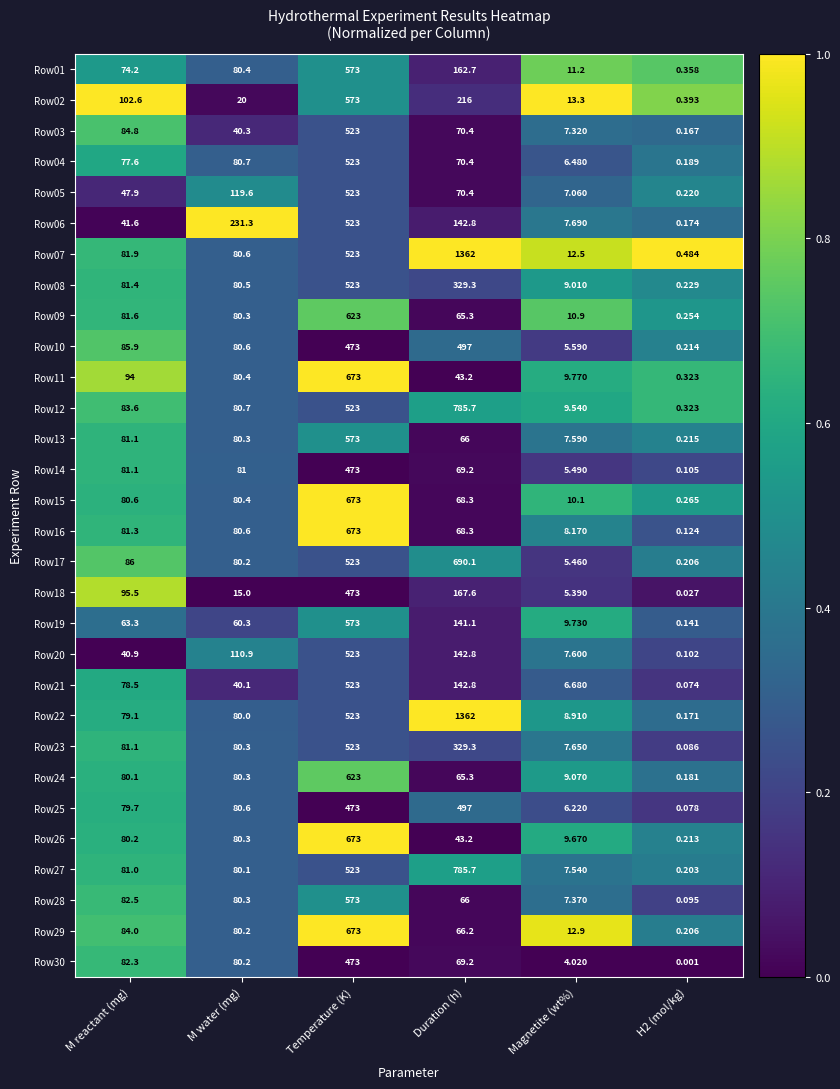

Which series has the largest total across all categories?

Row07